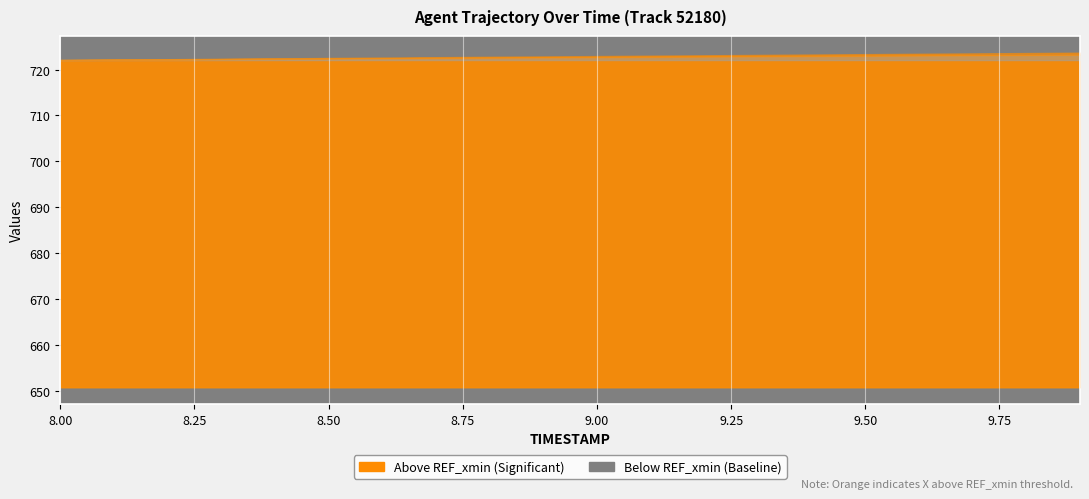

Does the chart display data point markers on the line(s)?

No